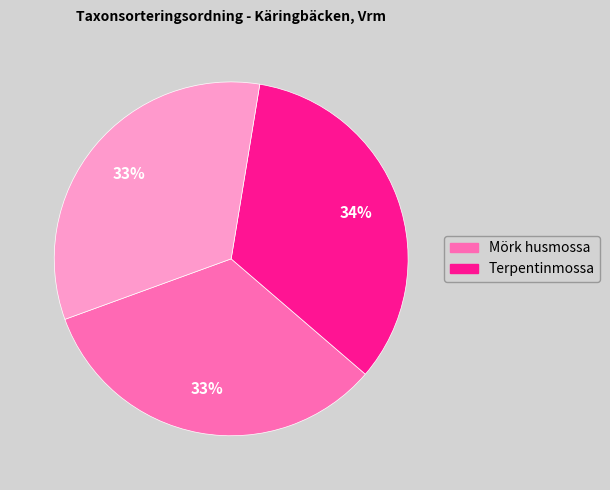

Count the number of slices in the pie.

3